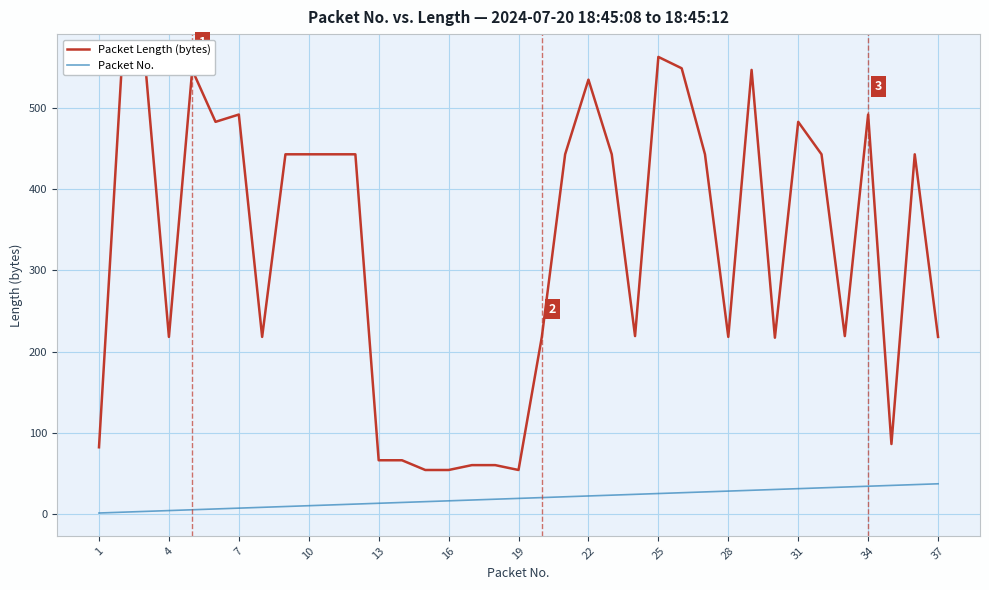

At how many categories does at least one series exceed 546?

6